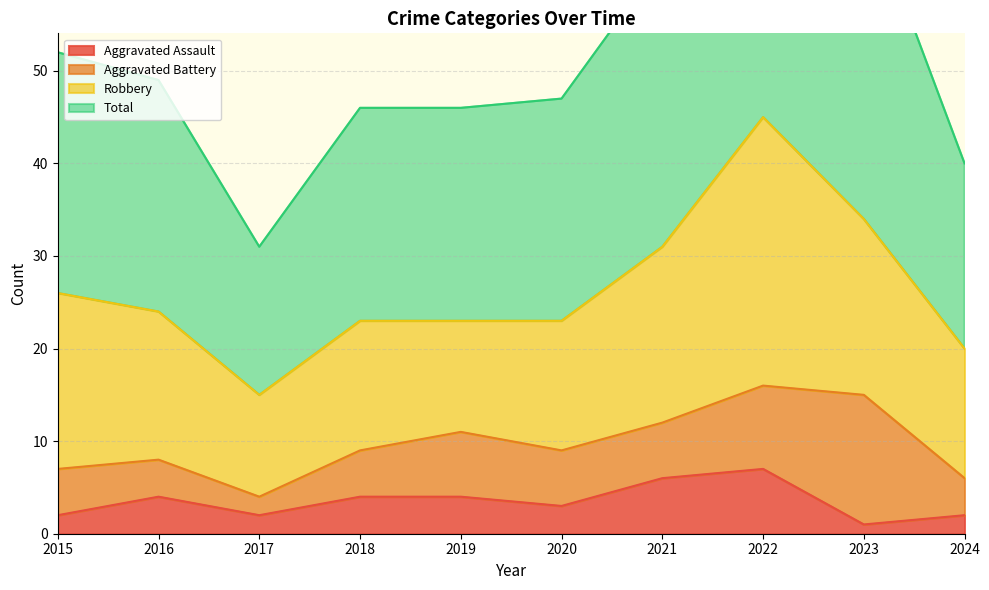

What value does the Aggravated Assault series have at 2015?

2